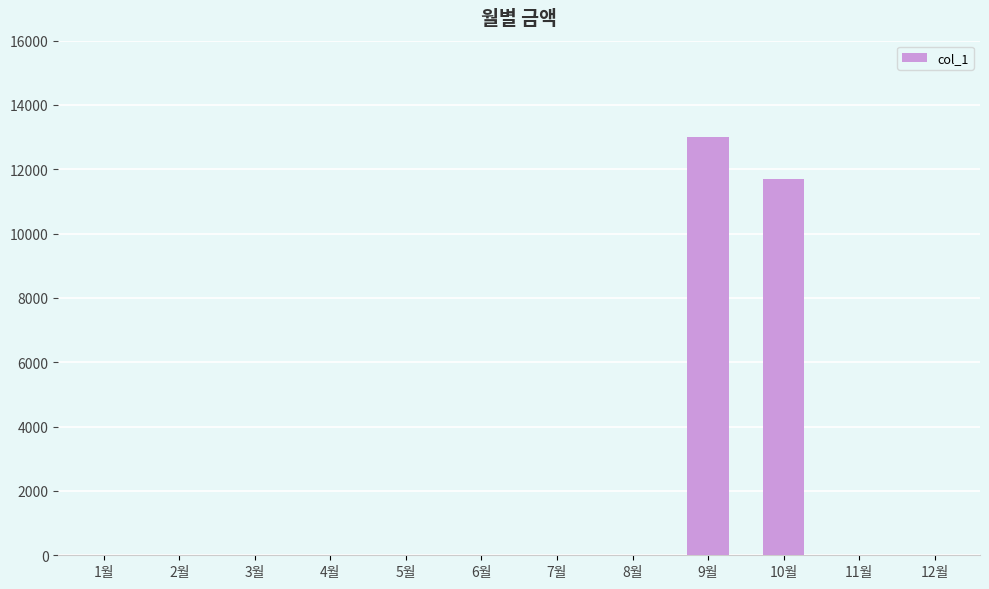

True or false: the data shows -7284 at 7월.

False